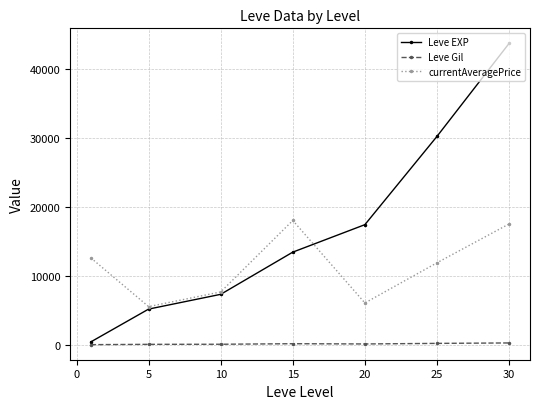

List the series in order of their peak value, highest first.

Leve EXP, currentAveragePrice, Leve Gil